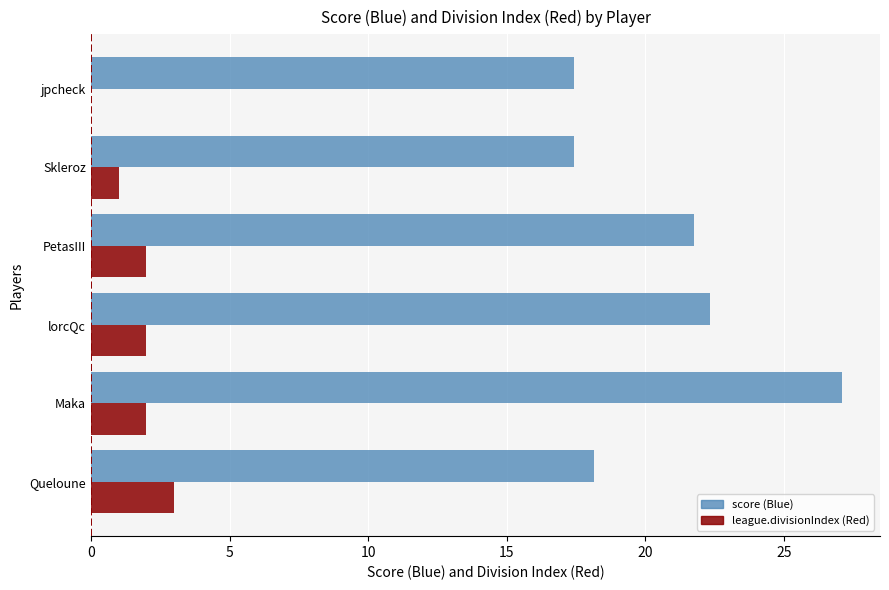

Which category has the highest value across all series?

Maka